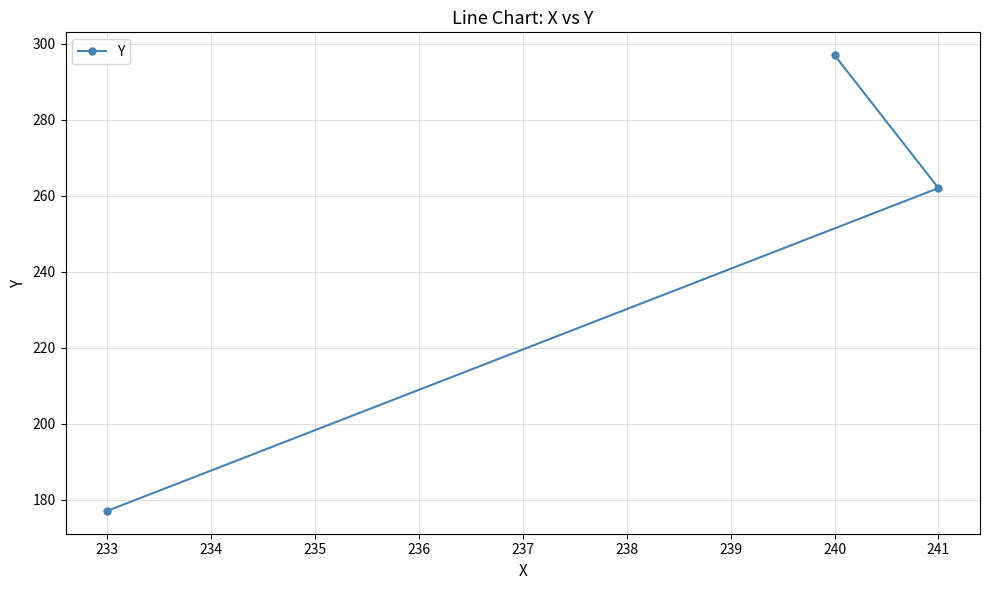

How many data points does each series have?

3